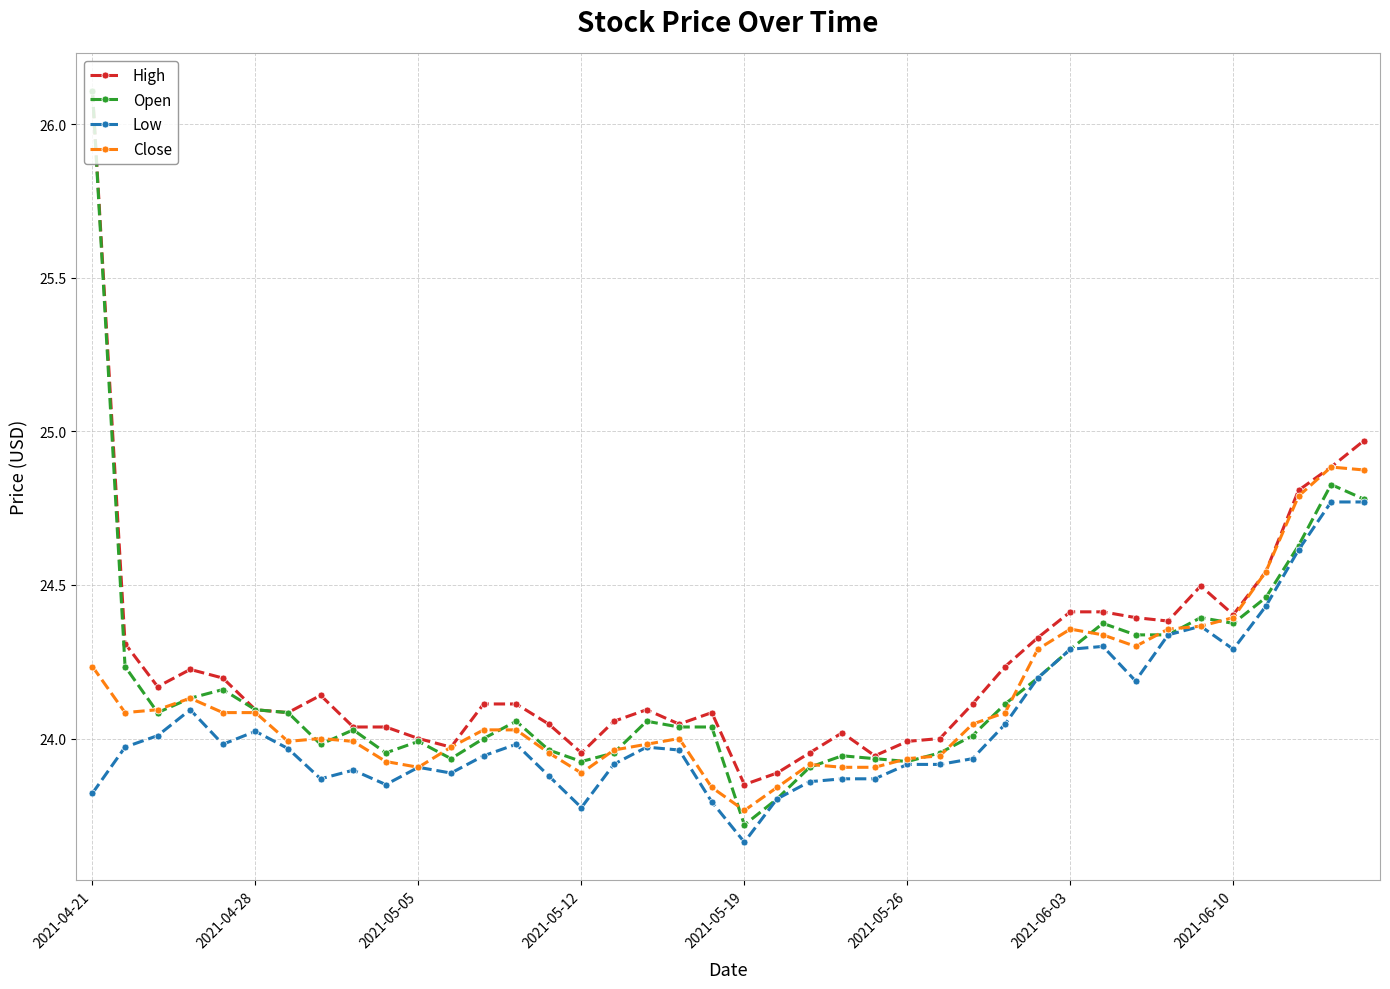

Which series has the largest range (max minus min)?

Open